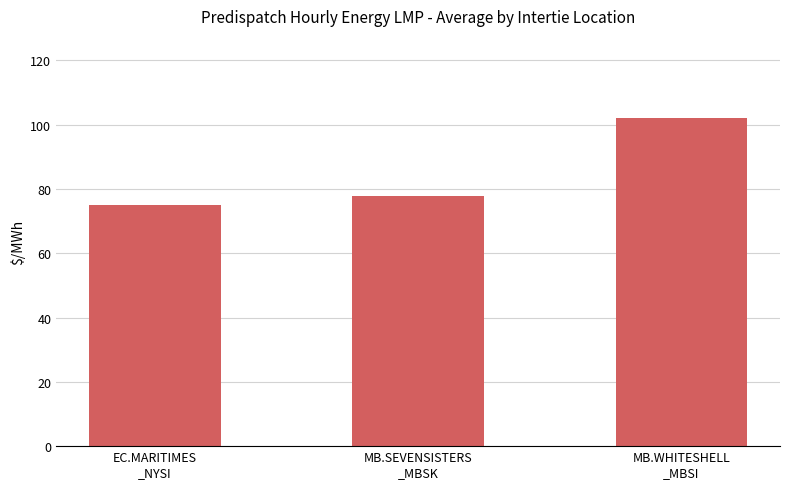

Reading left to right, transcribe all the data shown in this chart.

EC.MARITIMES
_NYSI=74.9	MB.SEVENSISTERS
_MBSK=77.9	MB.WHITESHELL
_MBSI=102.1